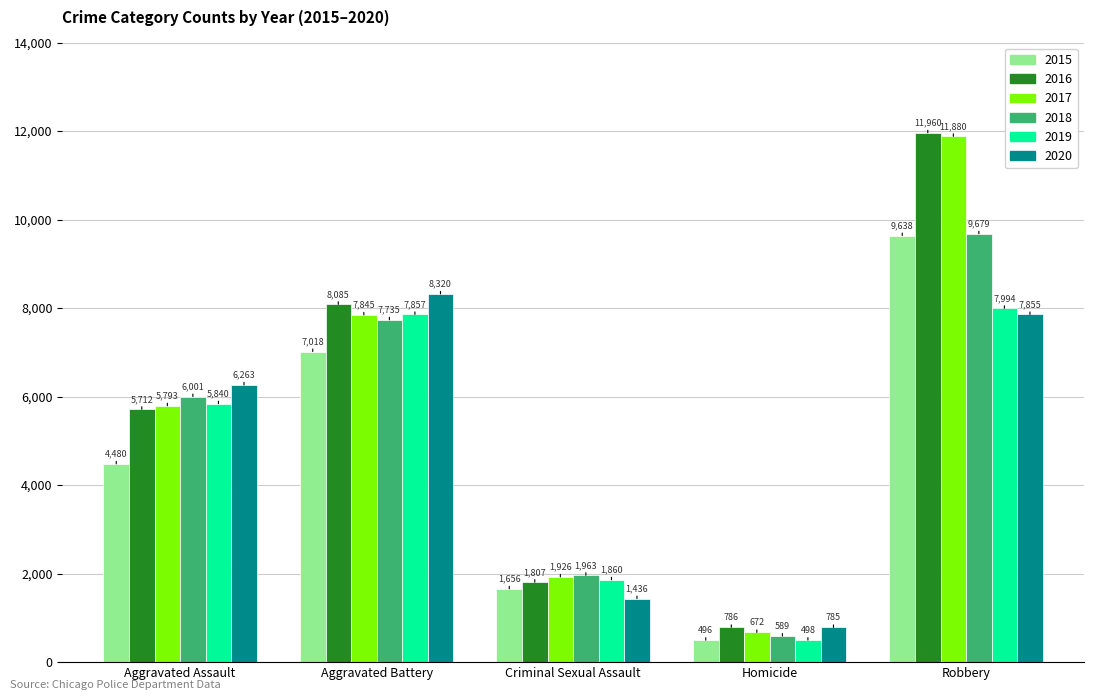

Which series has the largest range (max minus min)?

2017